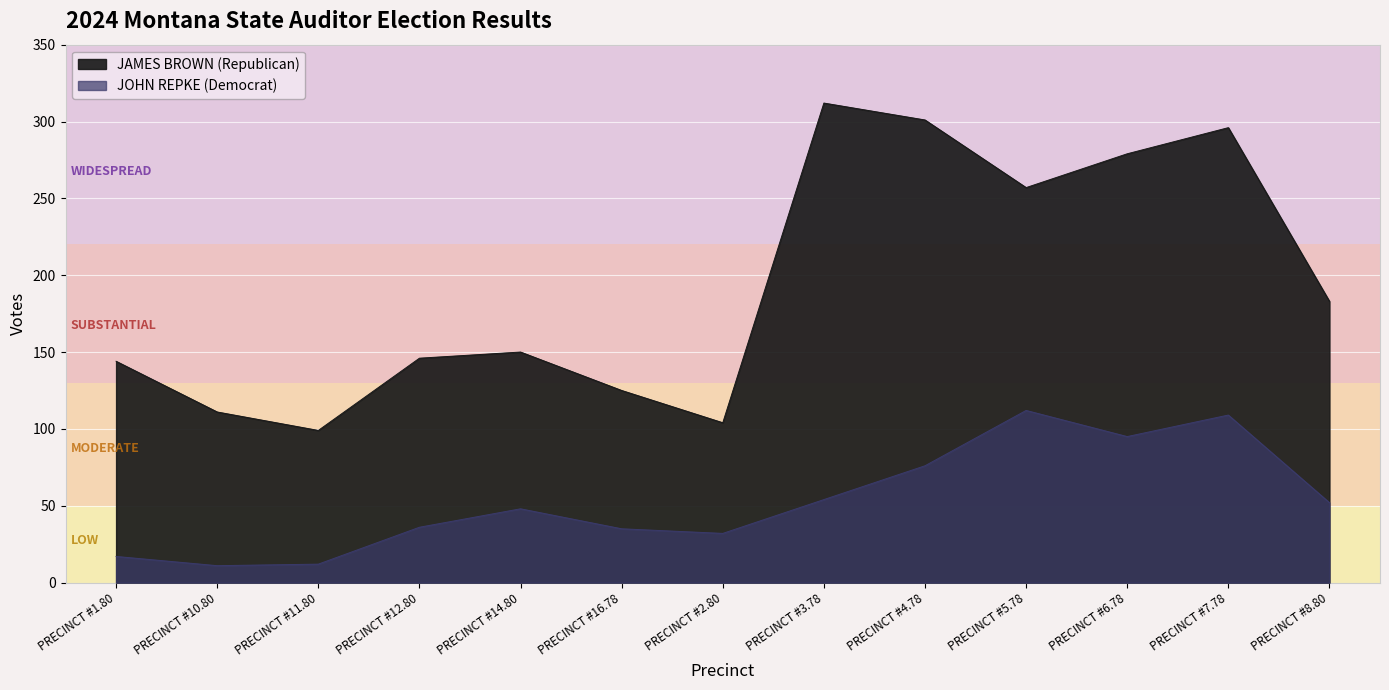

List the series in order of their overall mean, highest first.

JAMES BROWN (Republican), JOHN REPKE (Democrat)